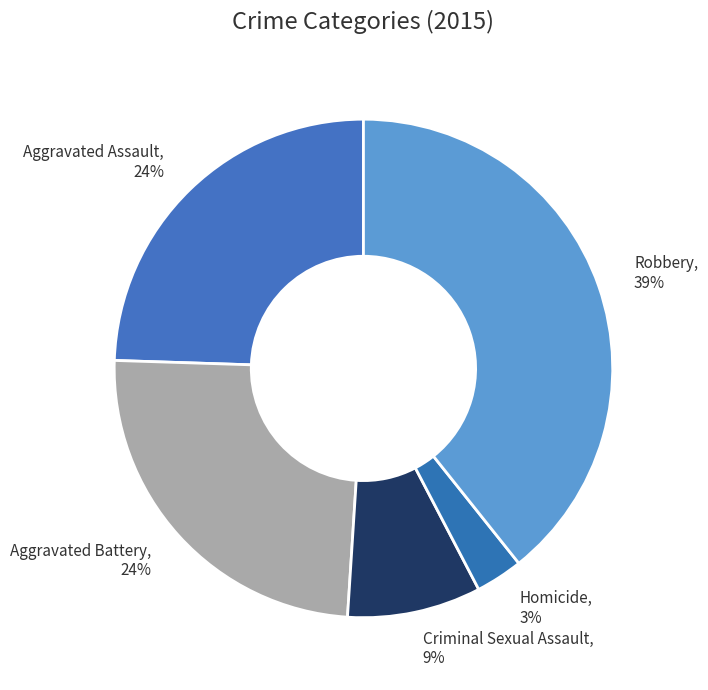

Between Robbery and Aggravated Assault, which is larger?

Robbery